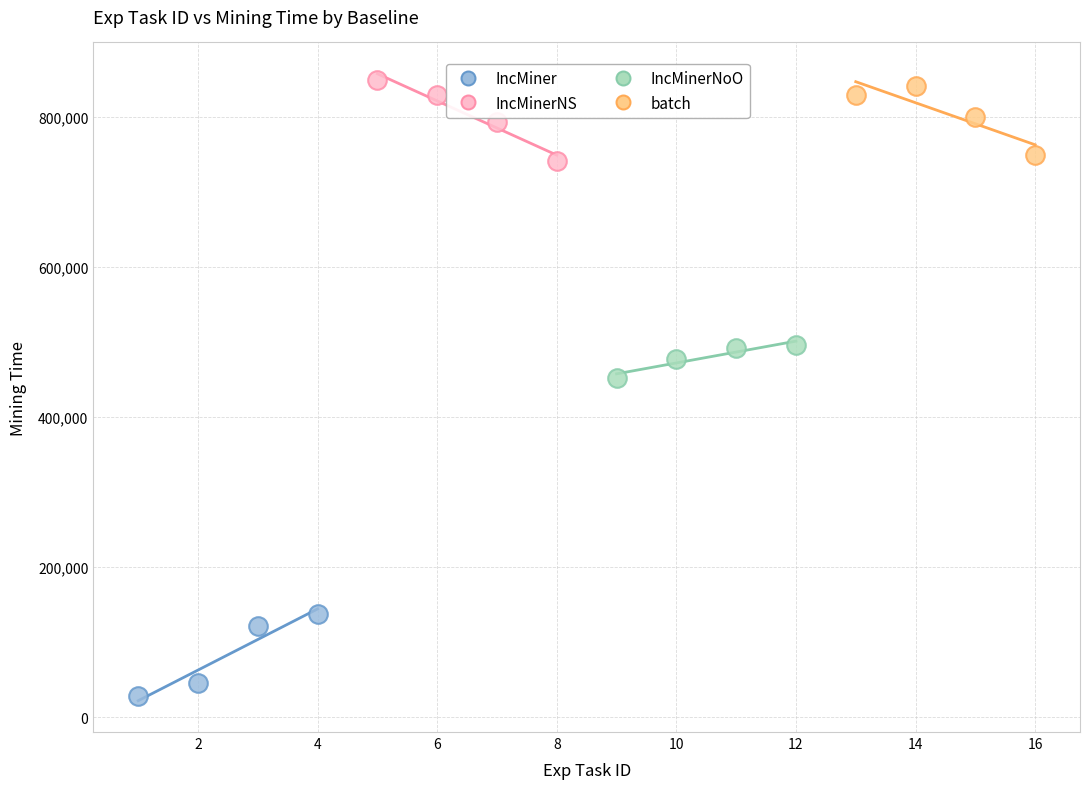

Which series contains the lowest Y value?

IncMiner